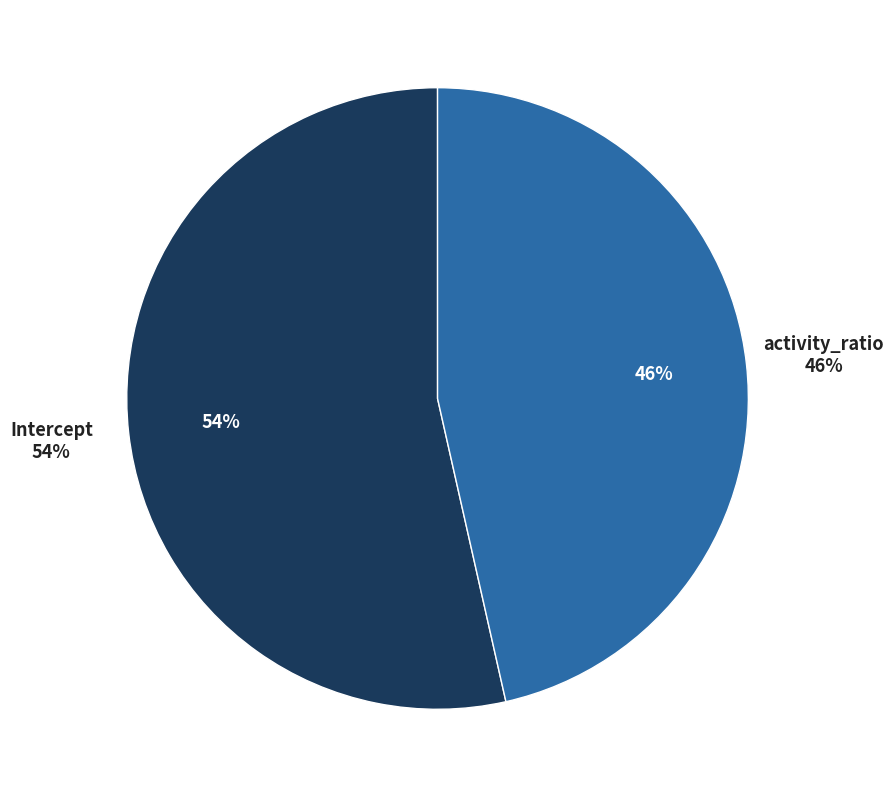

Does Intercept account for over 50% of the chart?

Yes